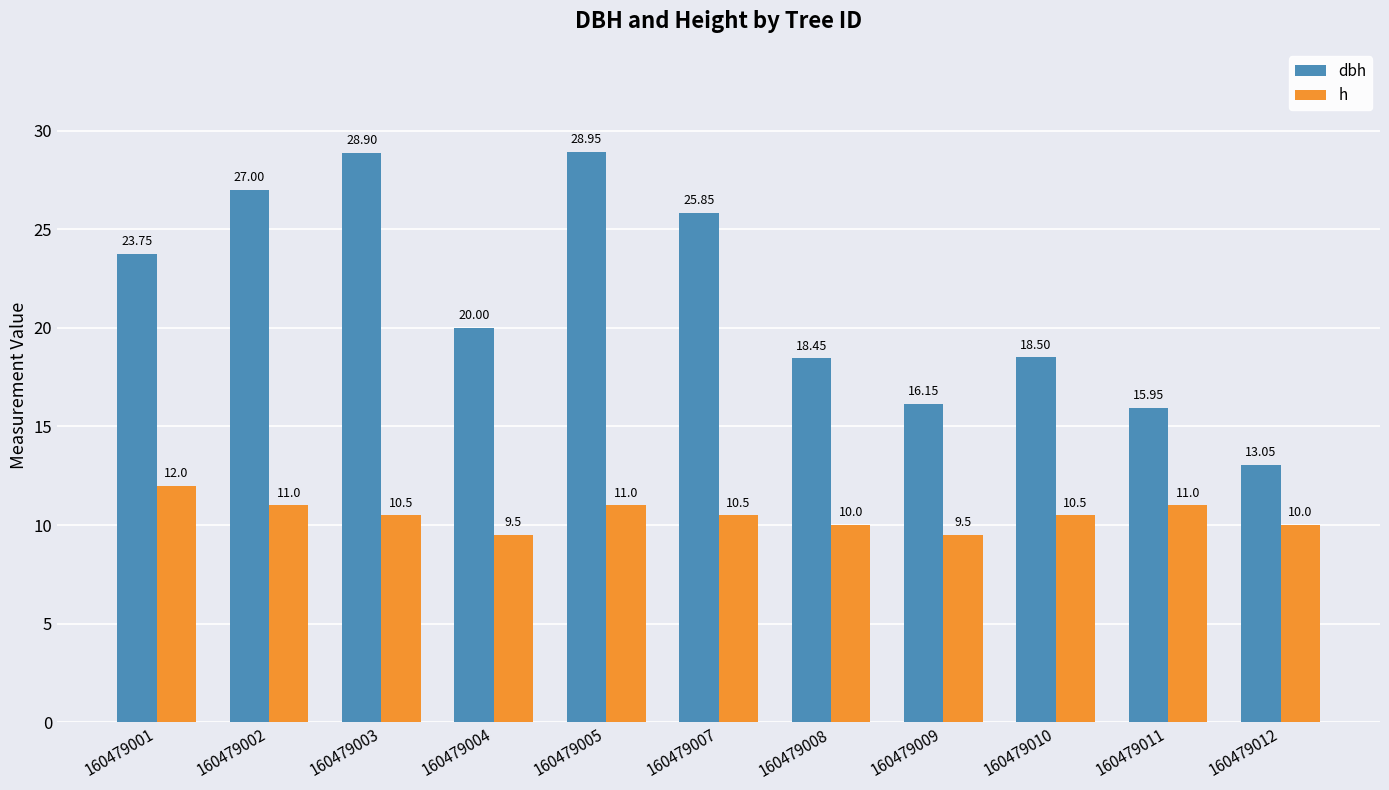

Rank the series at 160479012 from lowest to highest value.

h, dbh